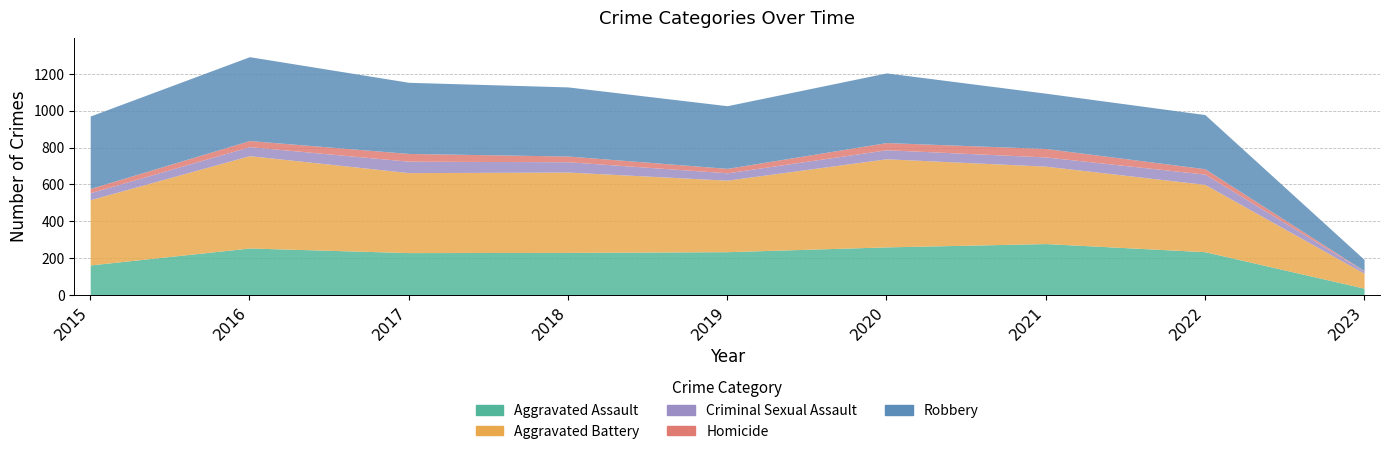

Which series changed the most between 2016 and 2022?

Robbery